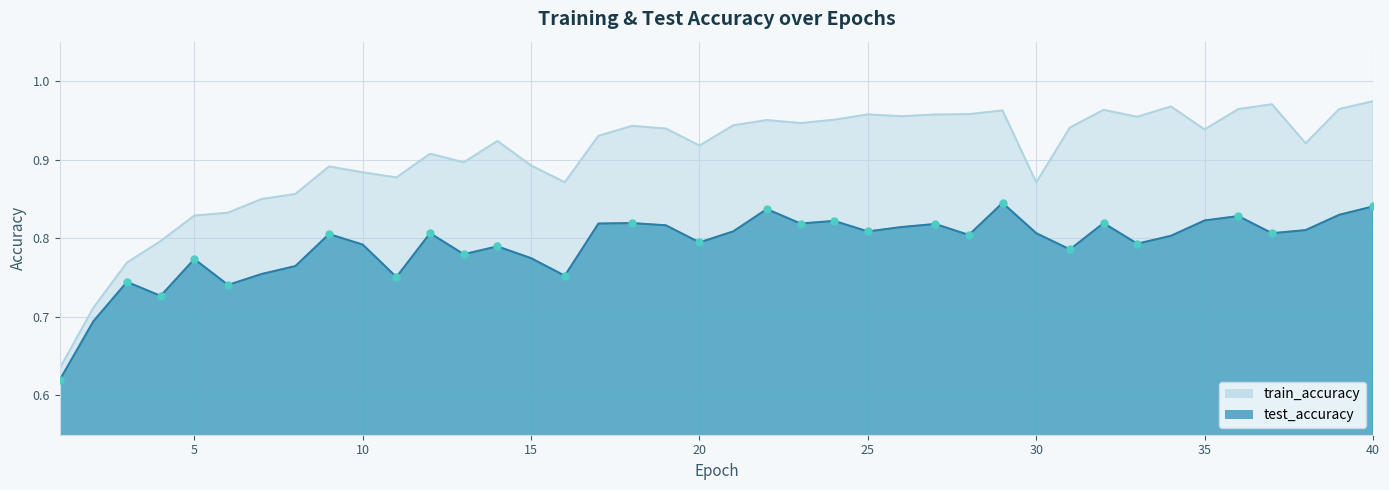

What is the difference between the highest and lowest values at 35?

0.1